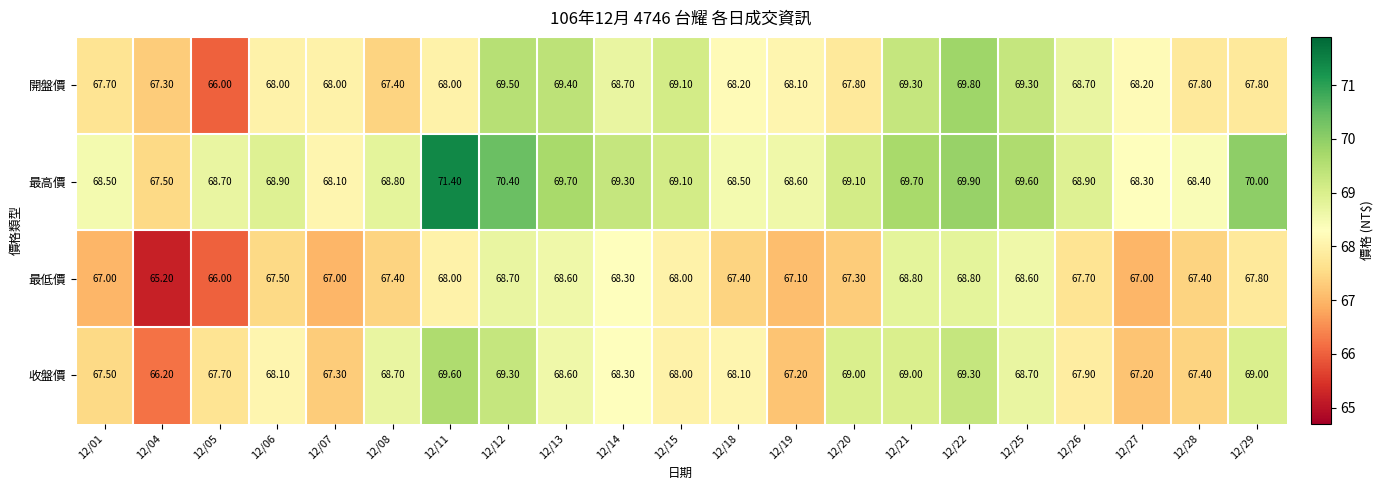

Which series has the largest range (max minus min)?

最高價